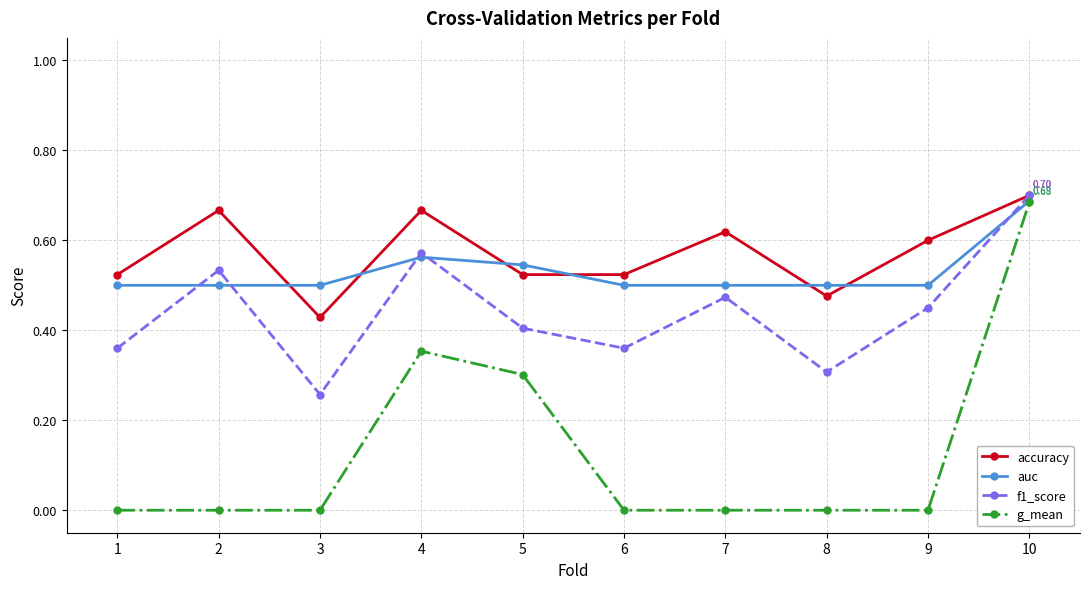

Which series has the widest spread of values?

g_mean